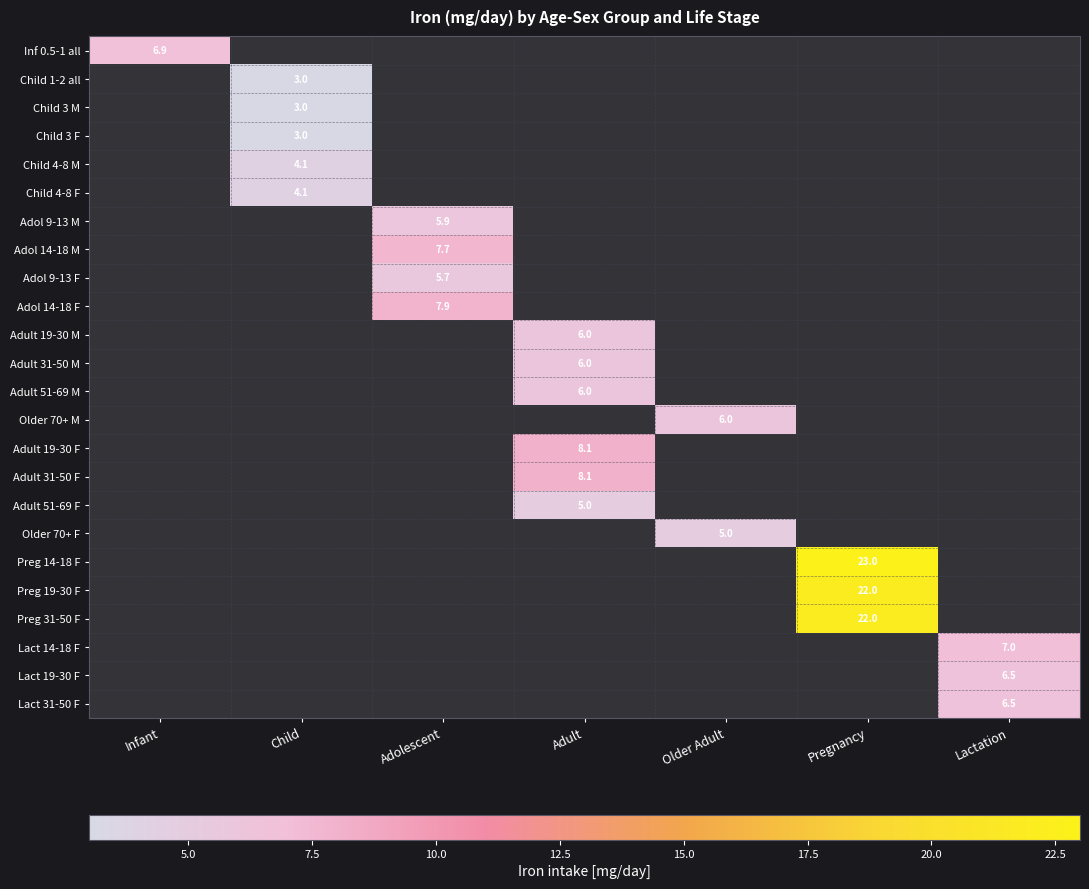

The value of Adult 19-30 M at Adult is 6.0. True or false?

True